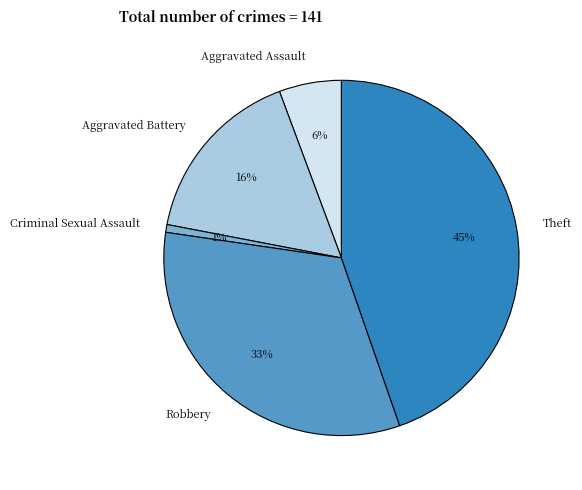

Rank the categories by value from lowest to highest.

Criminal Sexual Assault, Aggravated Assault, Aggravated Battery, Robbery, Theft